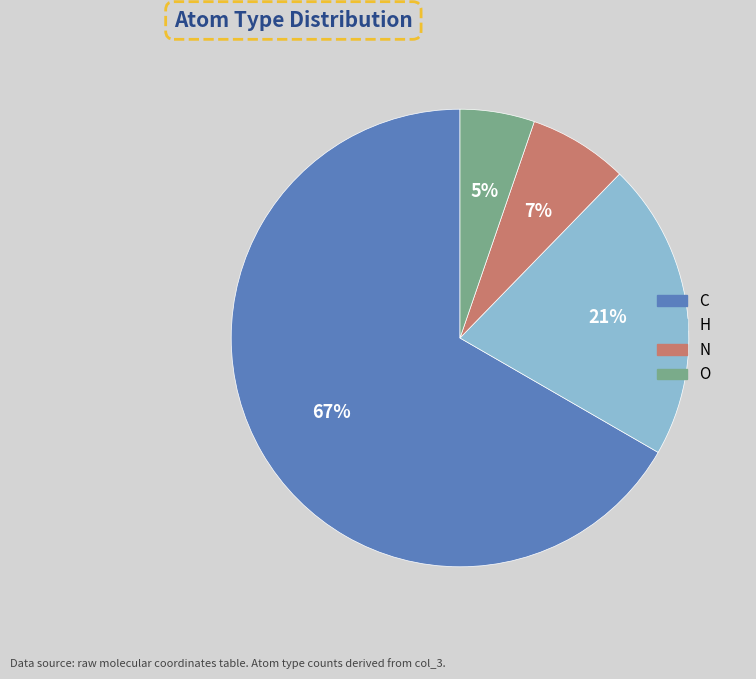

Is the sum of N and C greater than half?

Yes